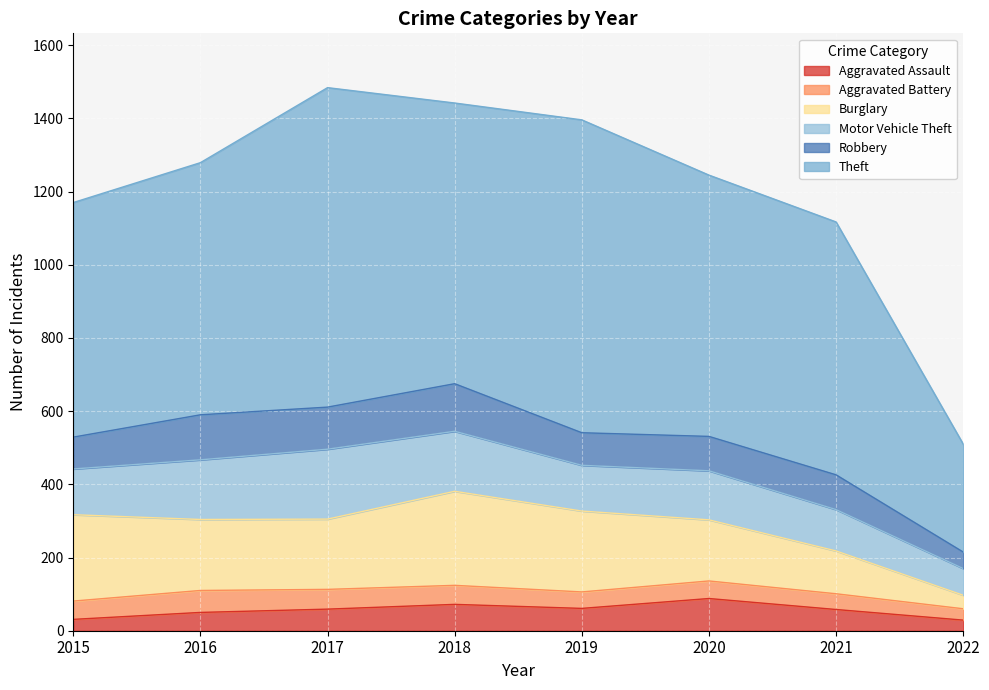

Where is the first local minimum for Aggravated Assault?

2019